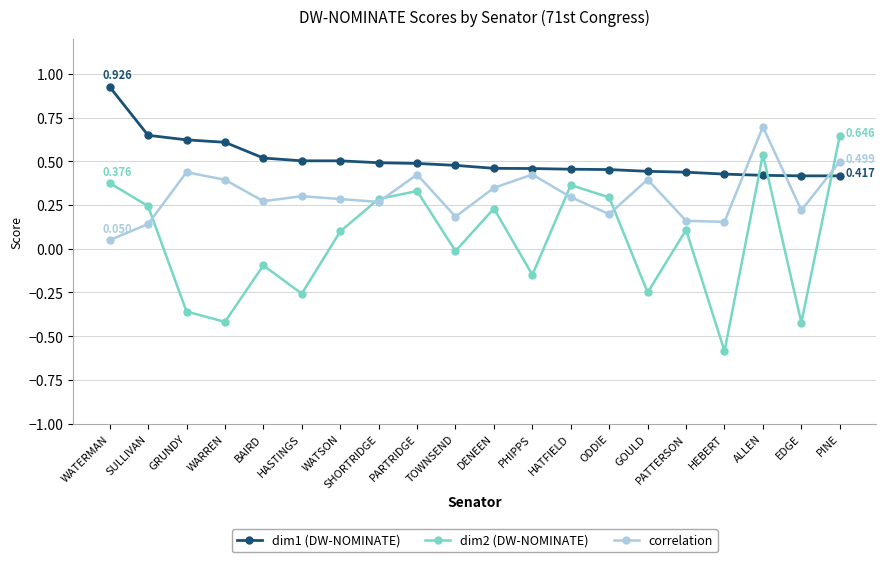

What is the label of the 2nd point from the right?

EDGE